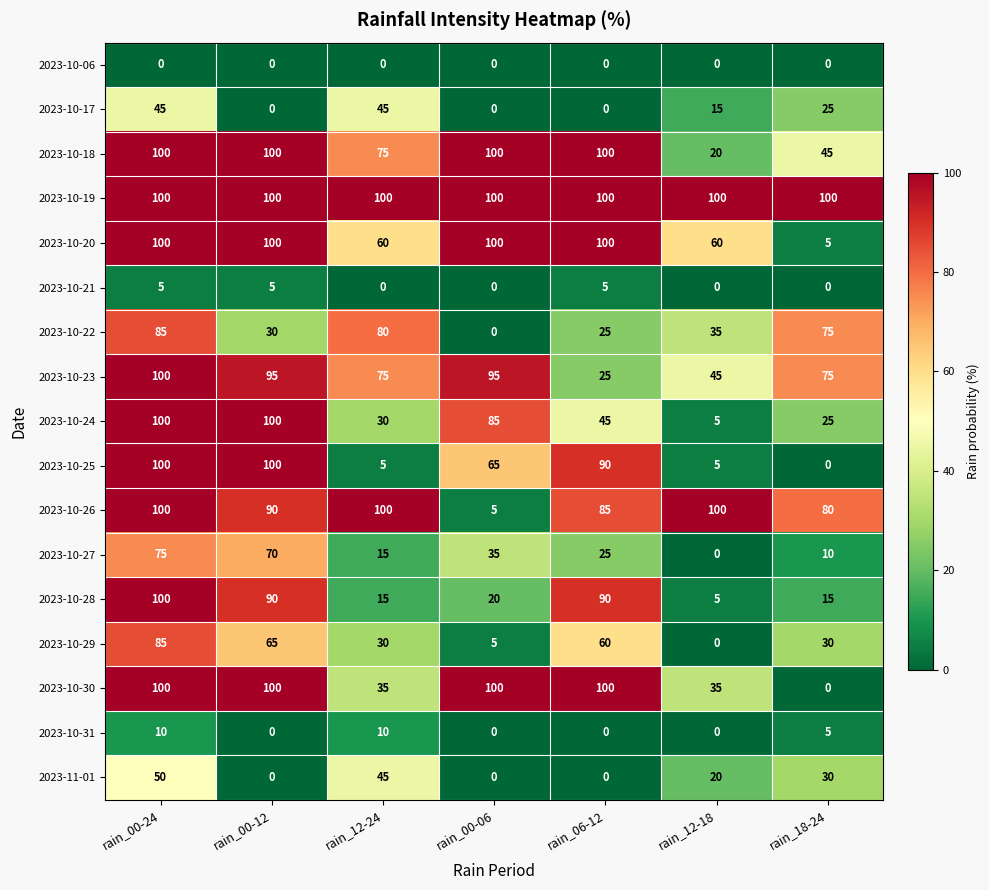

What is the maximum value shown in the chart?

100